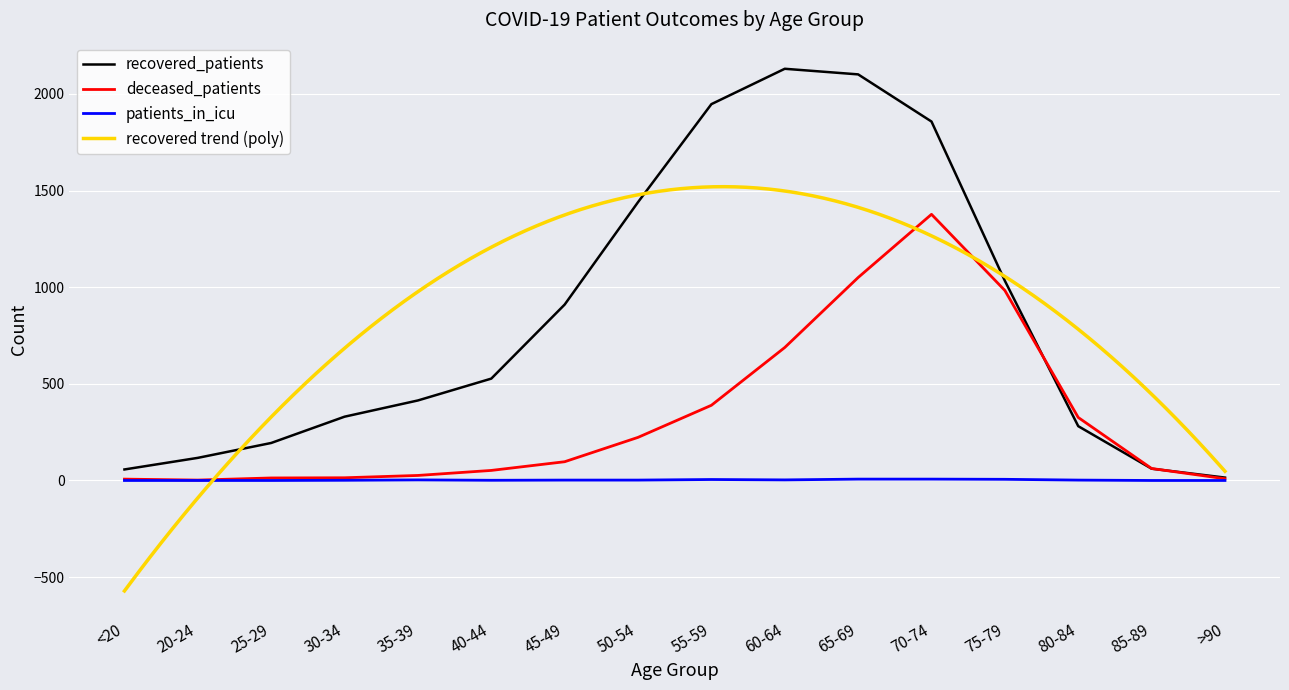

What is the maximum value for recovered_patients?

2130